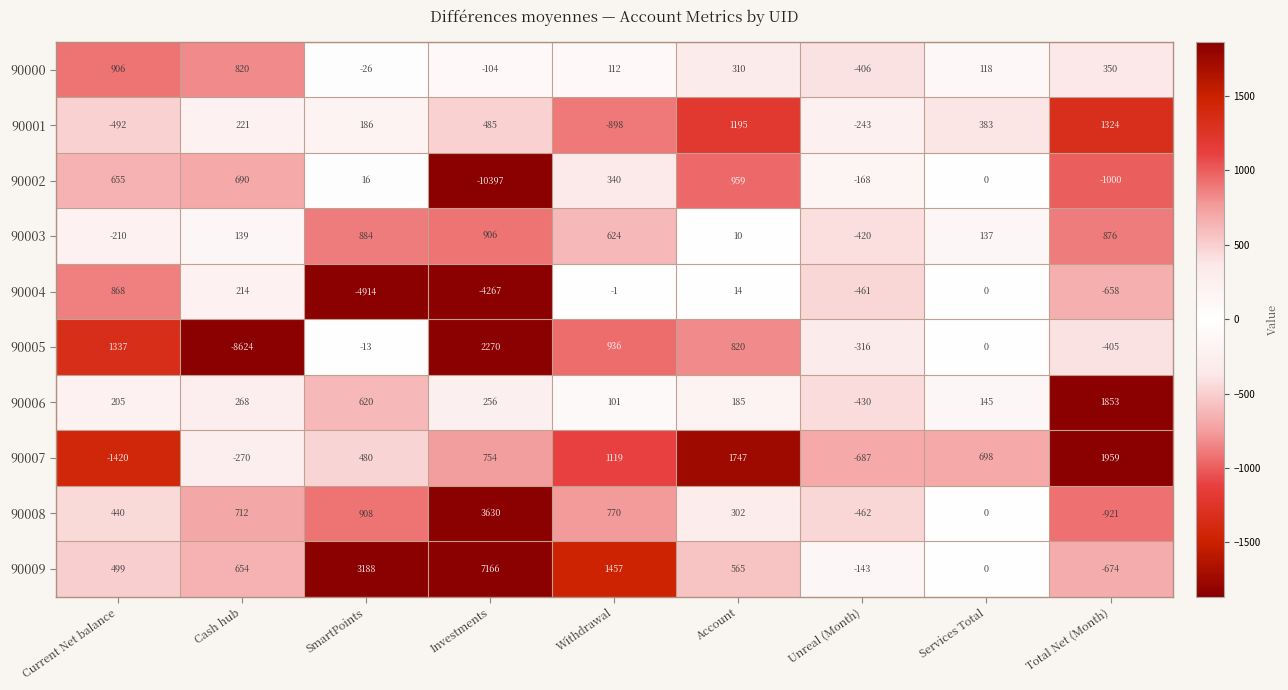

How many distinct data groups are displayed?

10